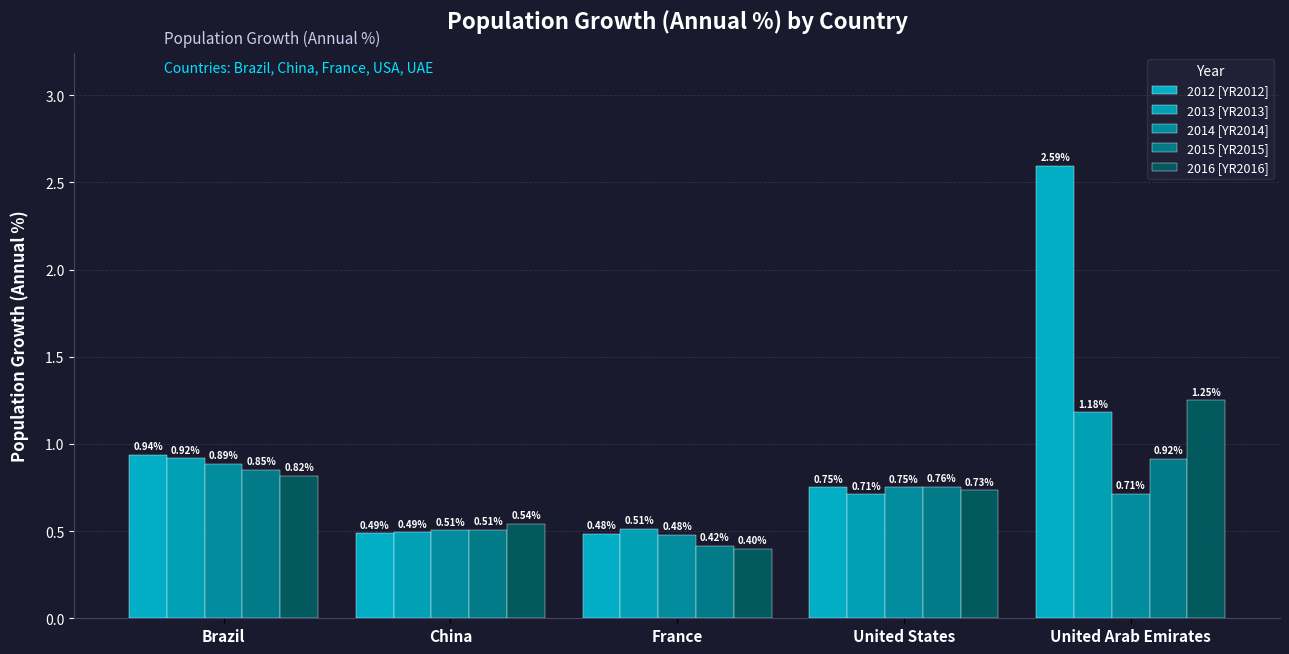

Is the value of 2014 [YR2014] at France greater than the value of 2012 [YR2012] at China?

No